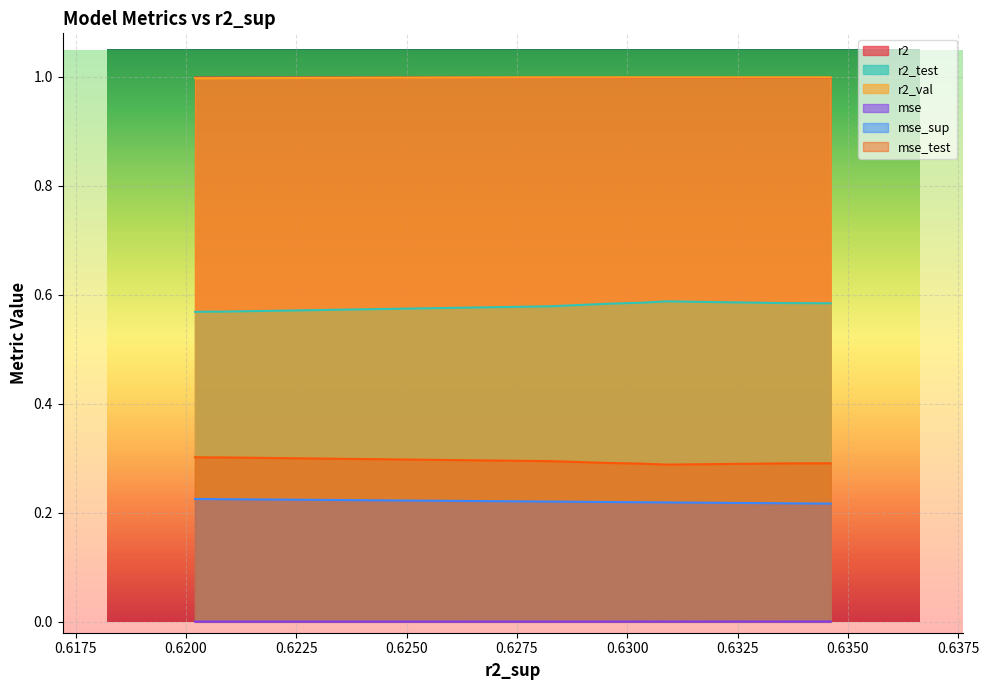

What is the greatest value displayed?

1.0